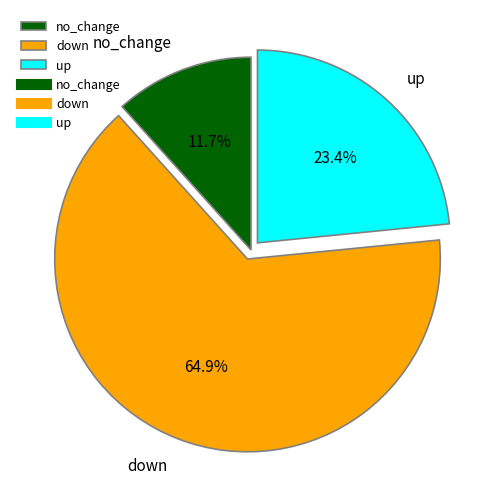

Does no_change represent more than half of the total?

No